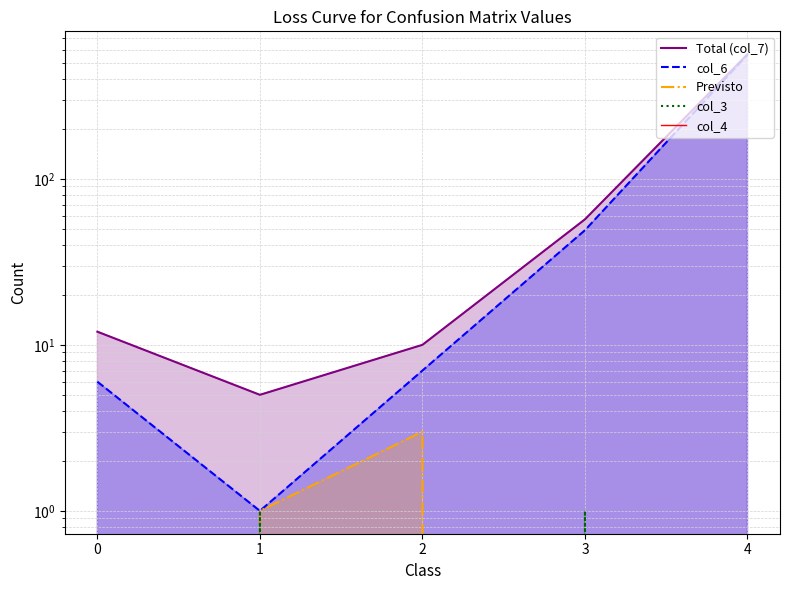

Which series has the largest range (max minus min)?

Total (col_7)